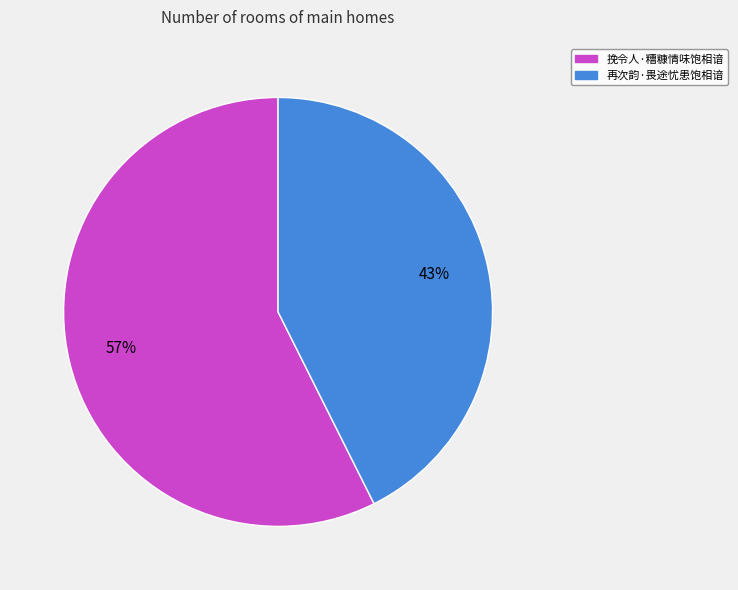

To the nearest percent, what is the combined percentage of 挽令人·糟糠情味饱相谙 and 再次韵·畏途忧患饱相谙?

100%